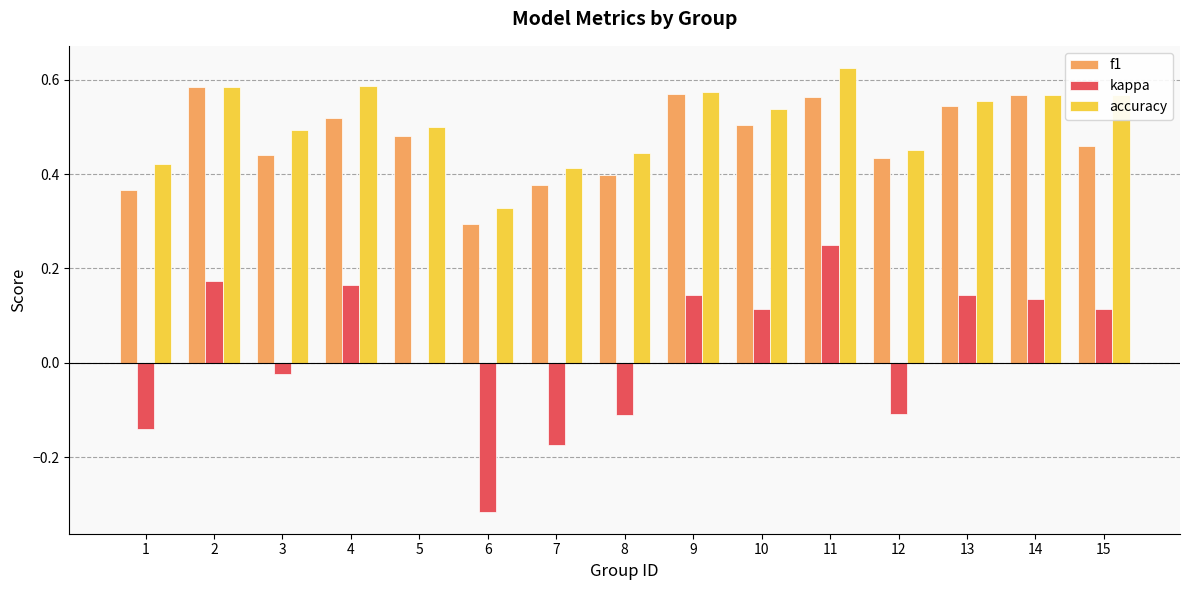

The f1 series shows 0.3 at 2. True or false?

False